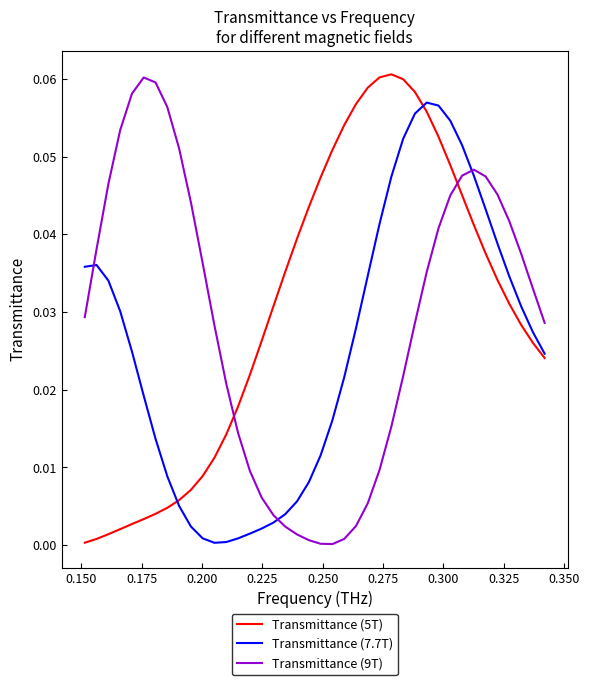

True or false: Transmittance (7.7T) and Transmittance (9T) cross at least once.

True